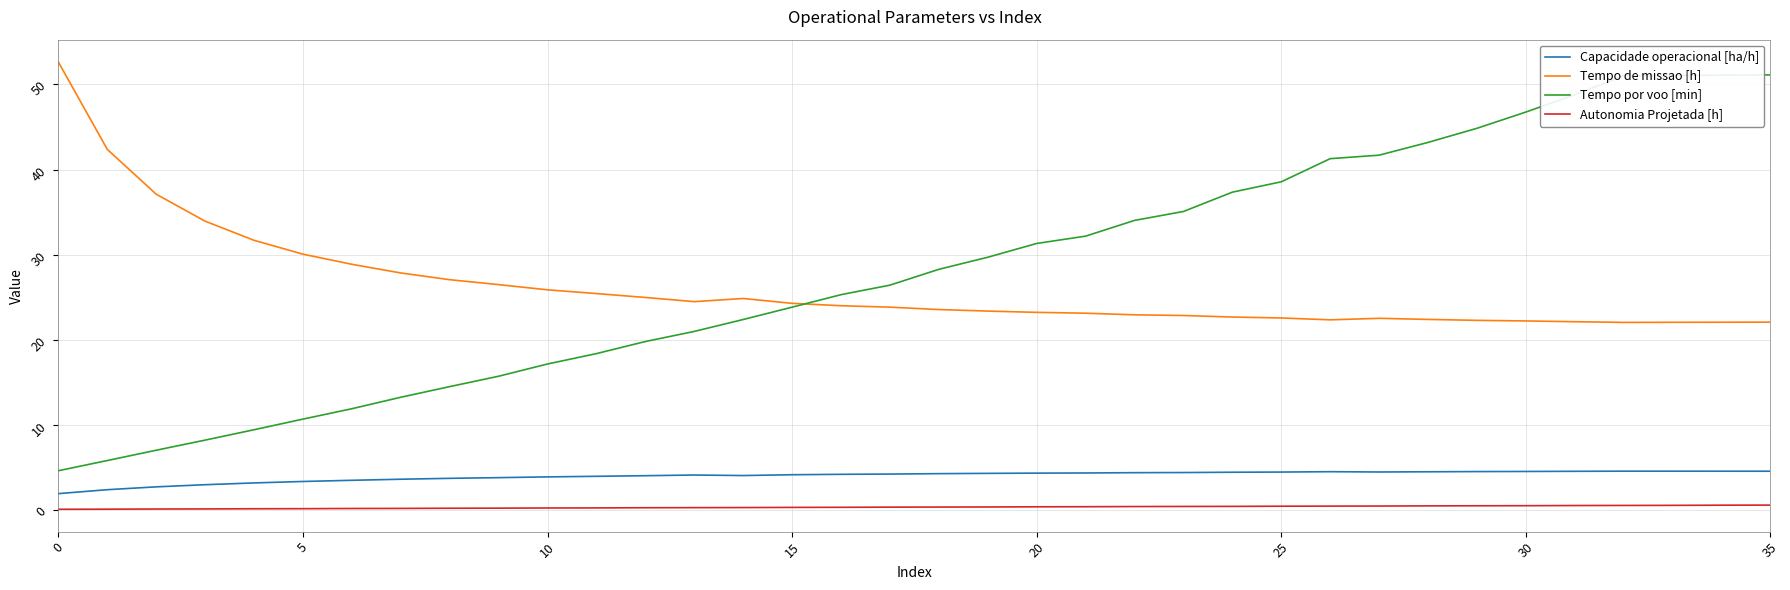

Does the chart display data point markers on the line(s)?

No